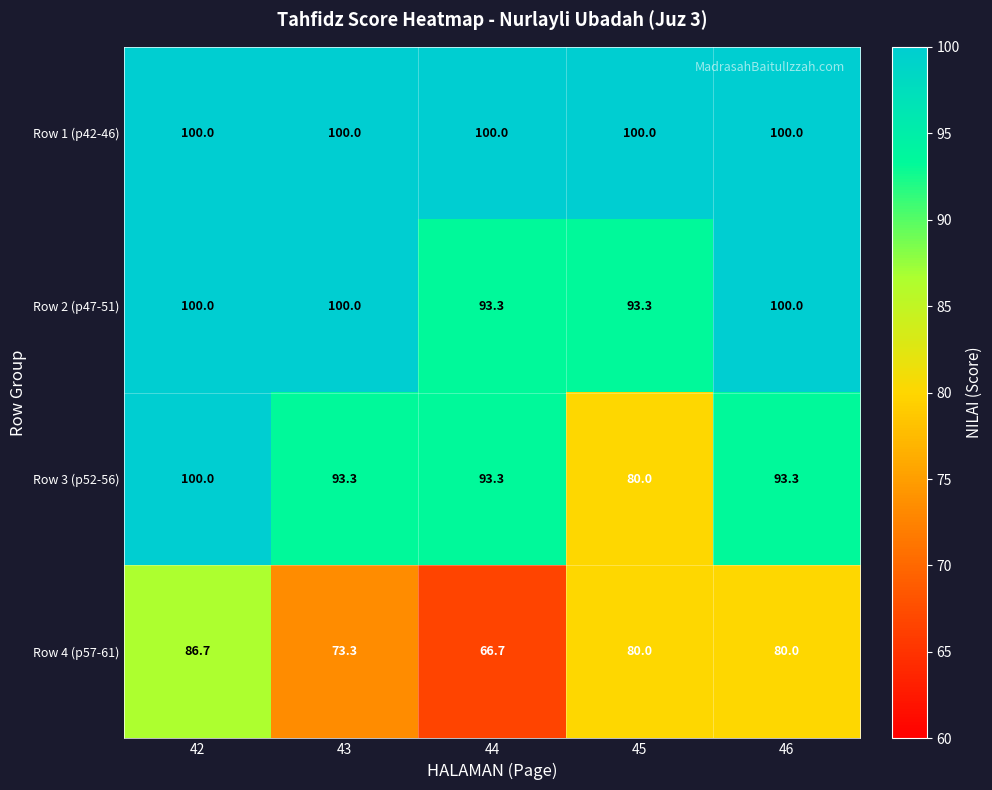

At how many categories does at least one series exceed 76?

5